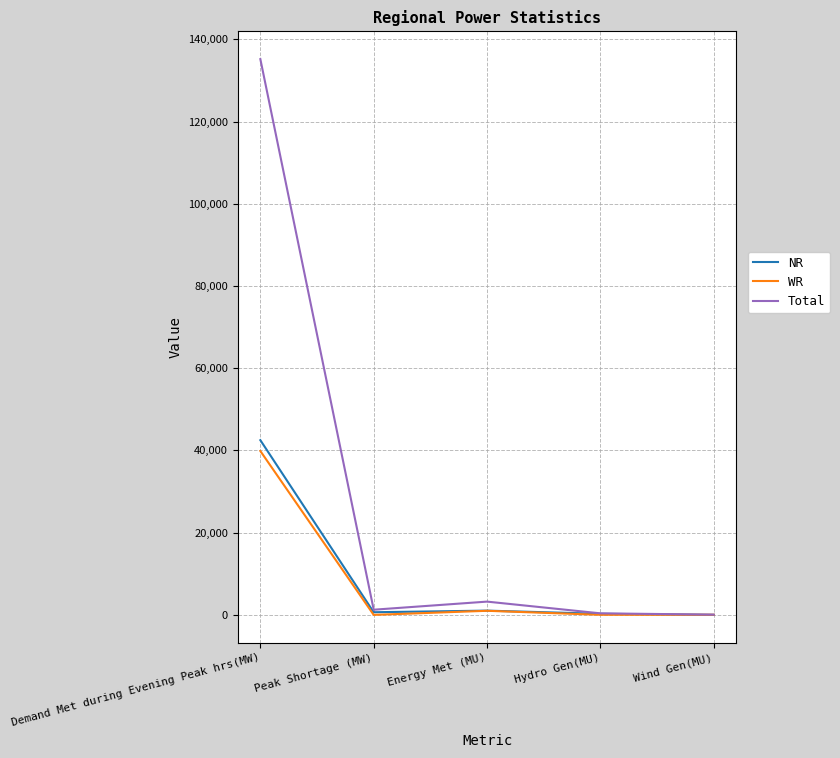

What is the difference between the maximum and minimum values in the Total series?

135116